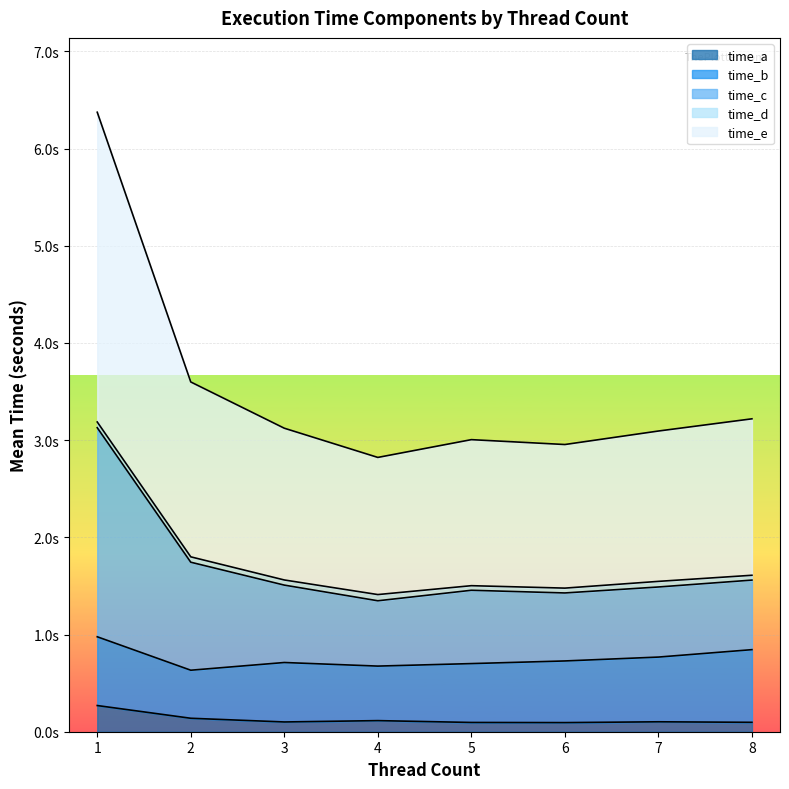

At which category is the sum across all series the highest?

1